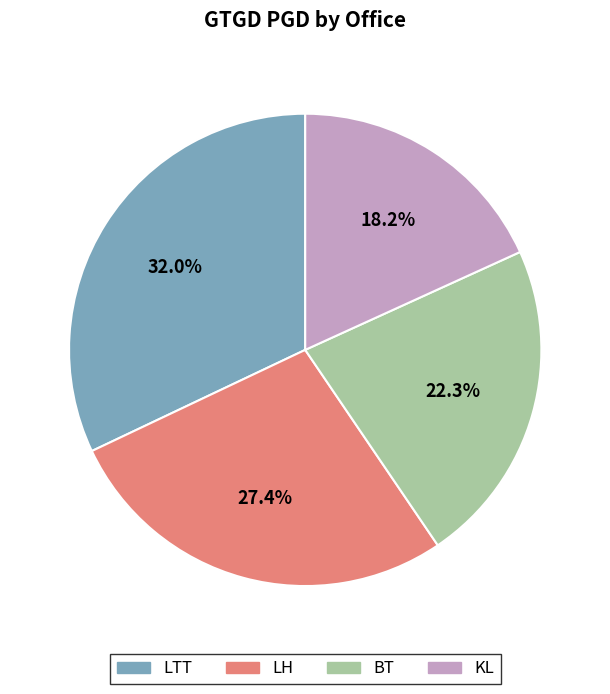

Which slice is the largest?

LTT